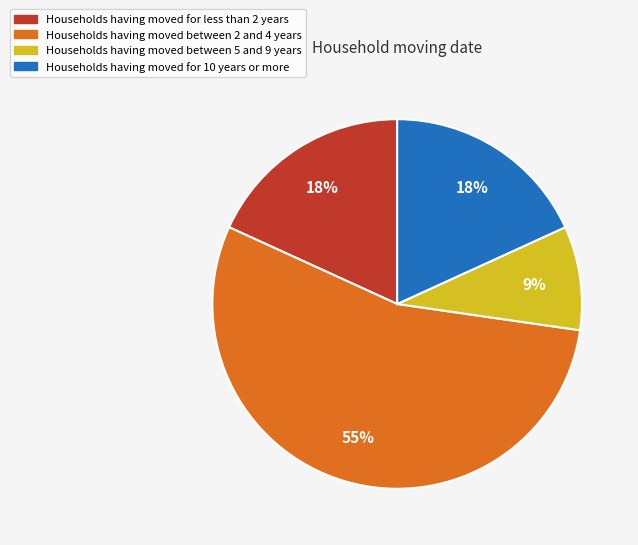

Which slice is the smallest?

Households having moved between 5 and 9 years